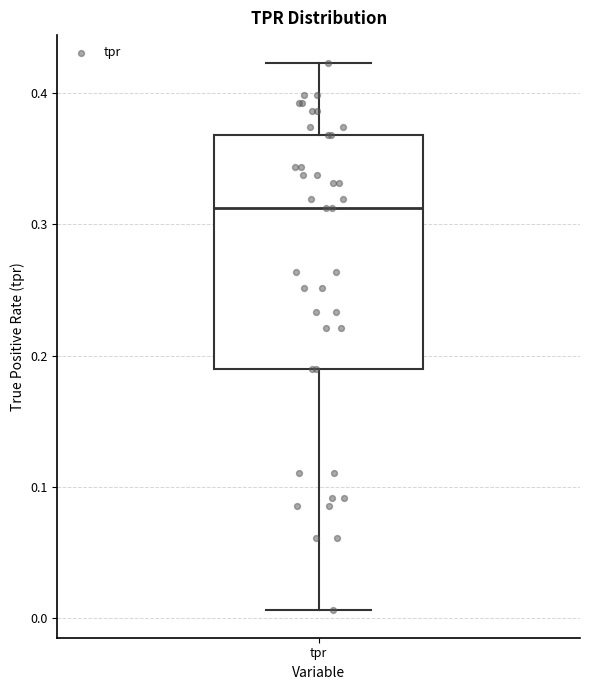

Where does the lower whisker of the box for tpr end on the y-axis? The values are not printed on the chart, so give them approximately, as read against the axis.

0.01